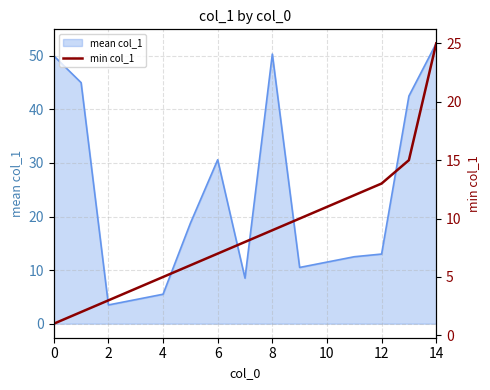

True or false: the data has more than 2 interior local peaks.

False